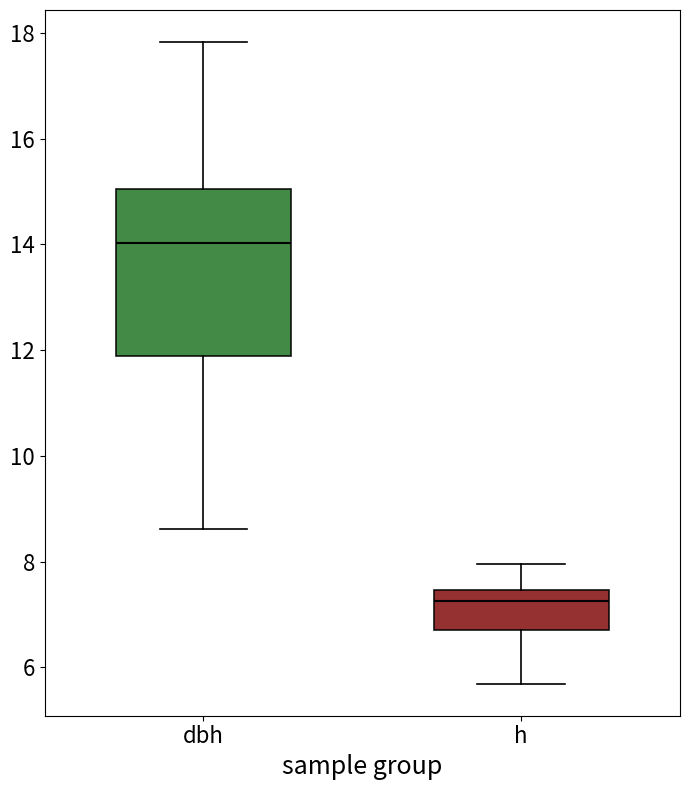

Which box is the tallest, from its lower edge to its upper edge?

dbh